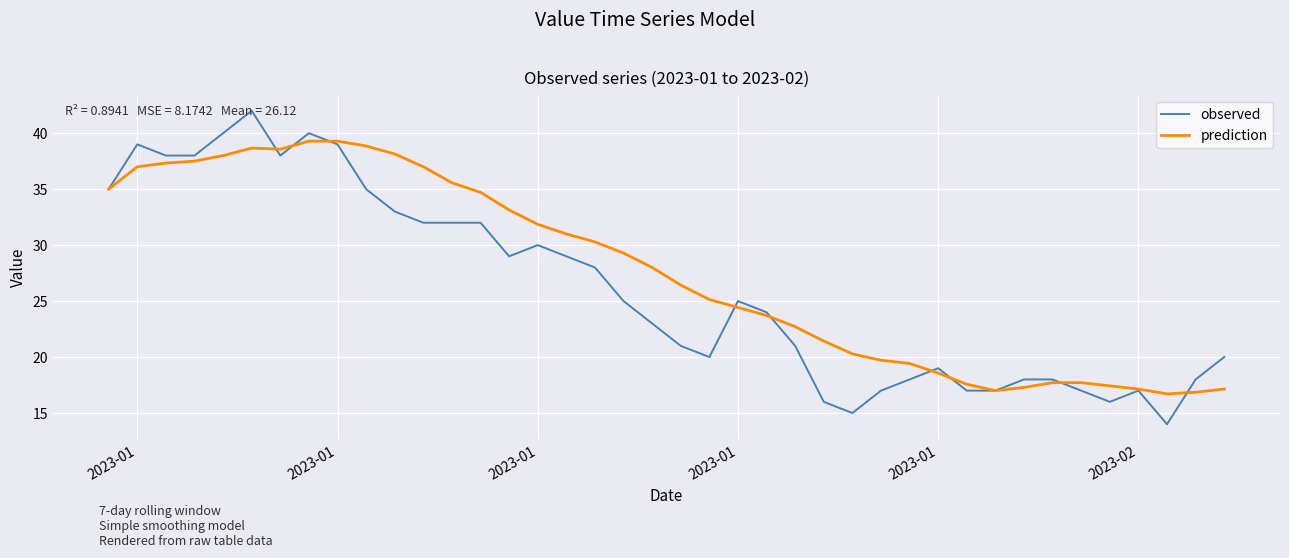

What are all the series names shown in the legend?

observed, prediction